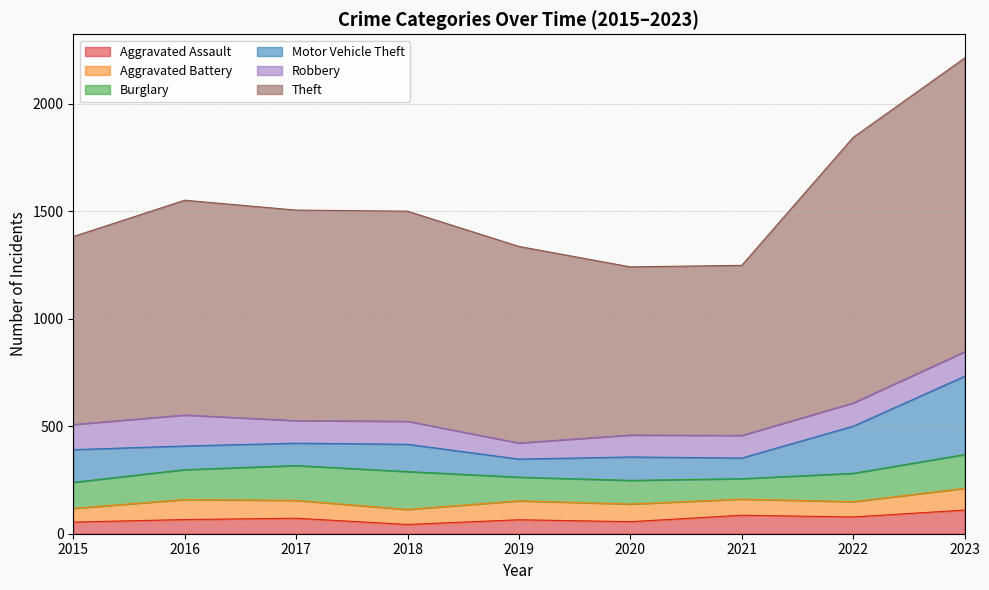

Reading right to left, what are all the values shown in this chart?

Aggravated Assault: 110	78	86	56	65	43	72	66	54
Aggravated Battery: 101	71	75	82	88	70	83	93	64
Burglary: 157	132	95	110	110	176	162	139	121
Motor Vehicle Theft: 364	219	96	109	84	127	104	110	152
Robbery: 114	108	105	102	75	107	105	144	117
Theft: 1366	1235	791	782	914	977	979	999	874